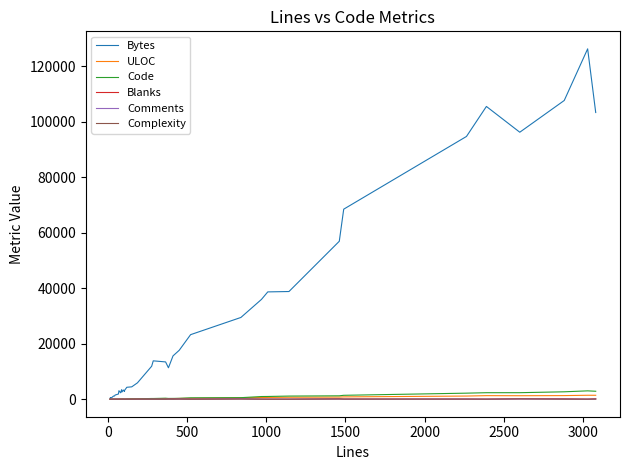

Which series has the largest range (max minus min)?

Bytes